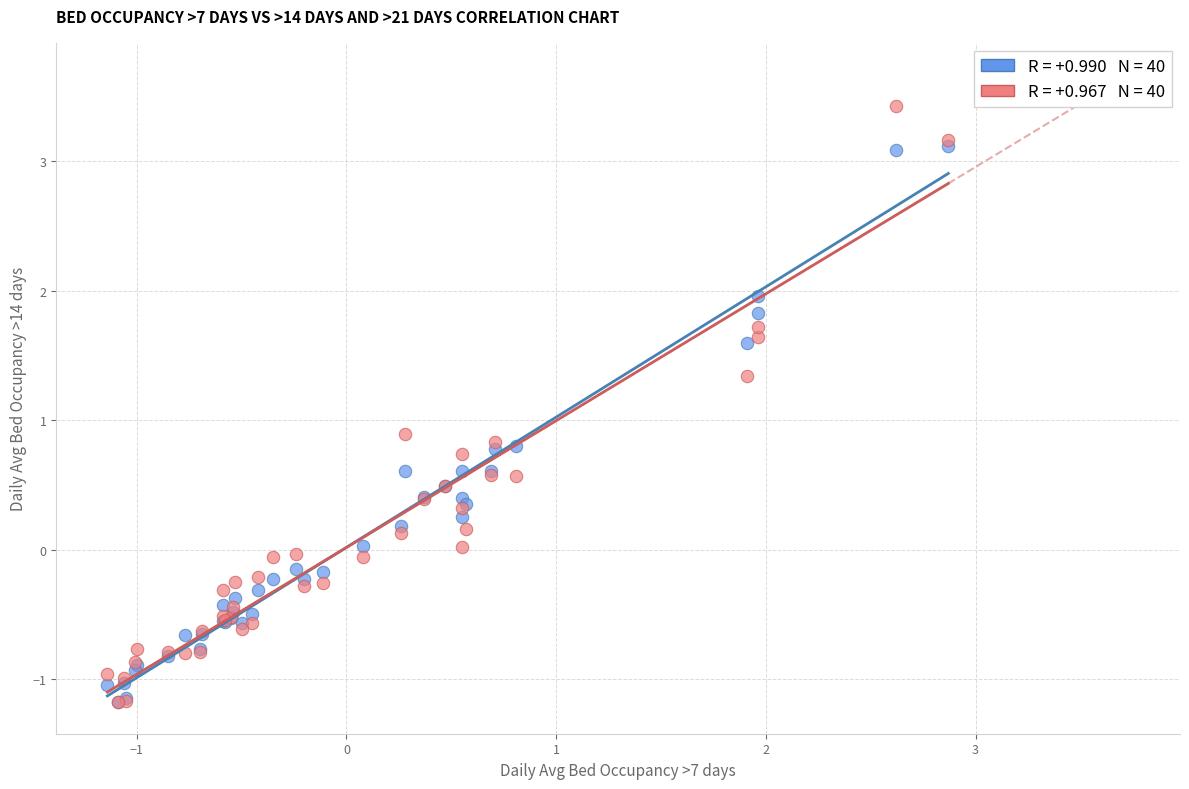

Across all series, what Y value is closest to 1?

0.9